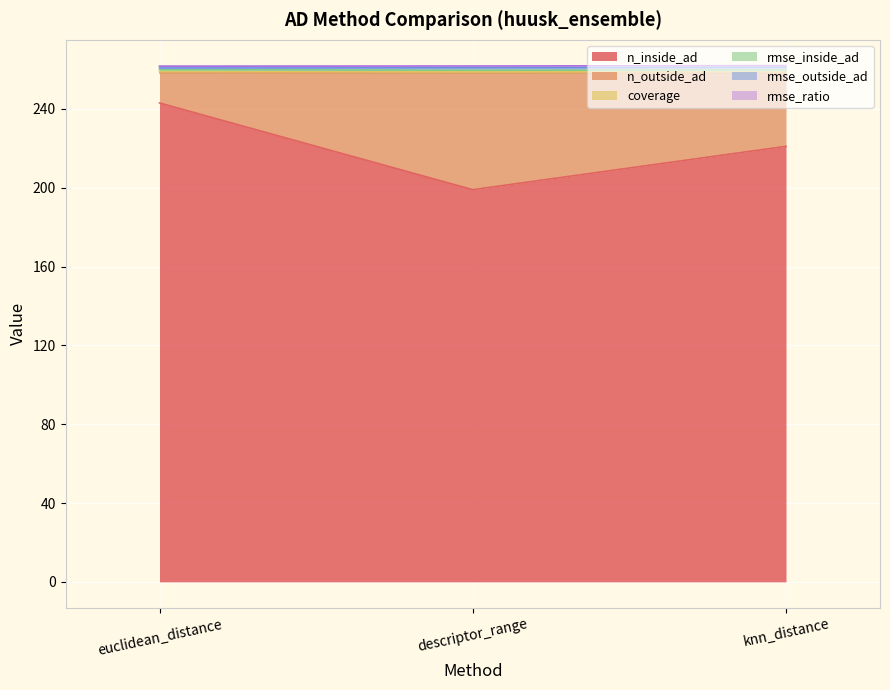

What is the lowest value of the n_inside_ad series?

199.0